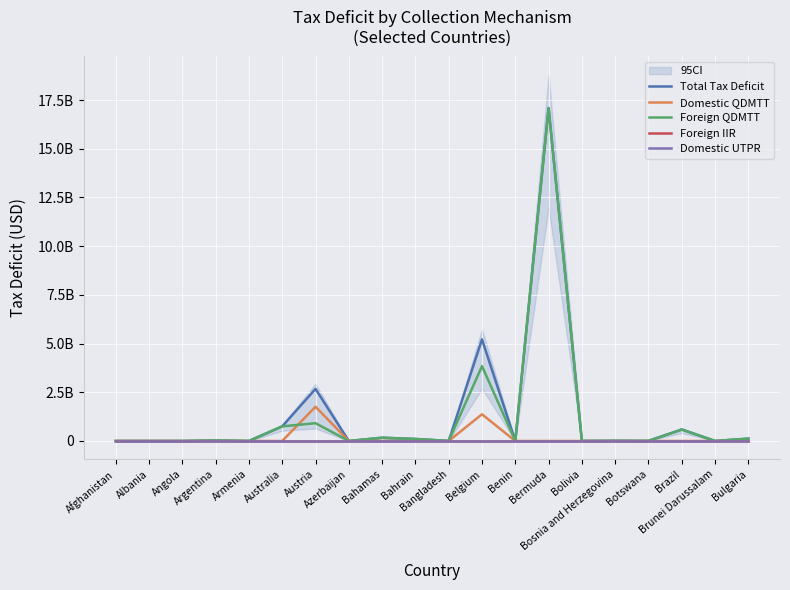

True or false: Total Tax Deficit and Foreign IIR intersect in this chart.

False